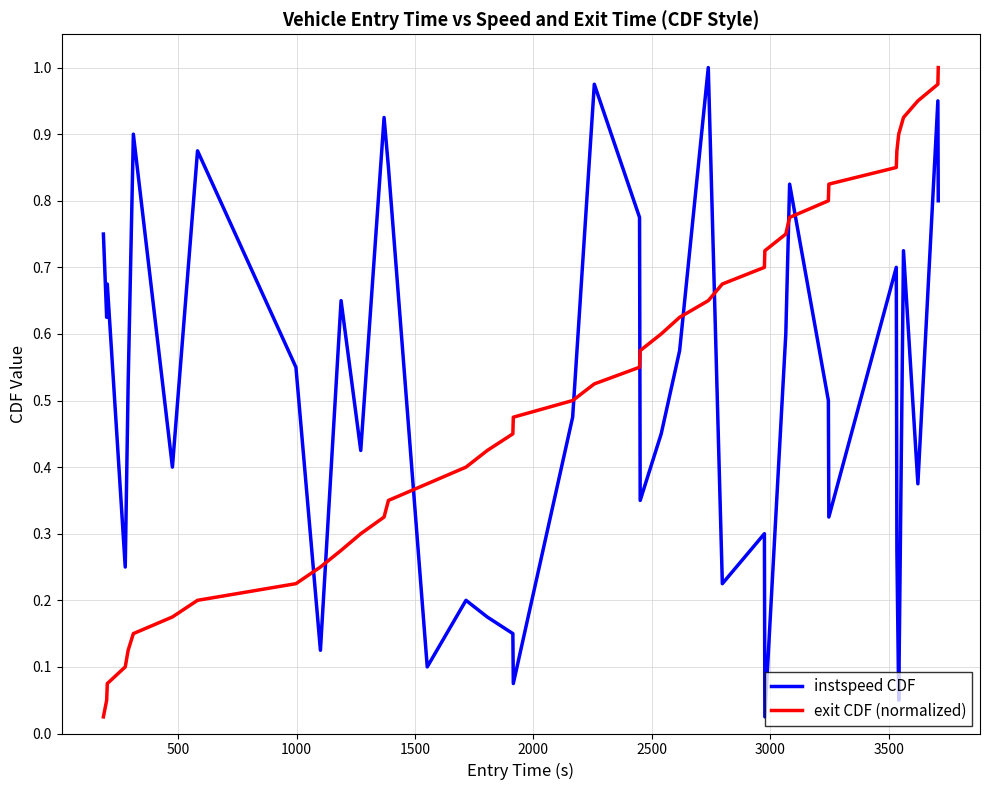

True or false: exit CDF (normalized) and instspeed CDF intersect in this chart.

True